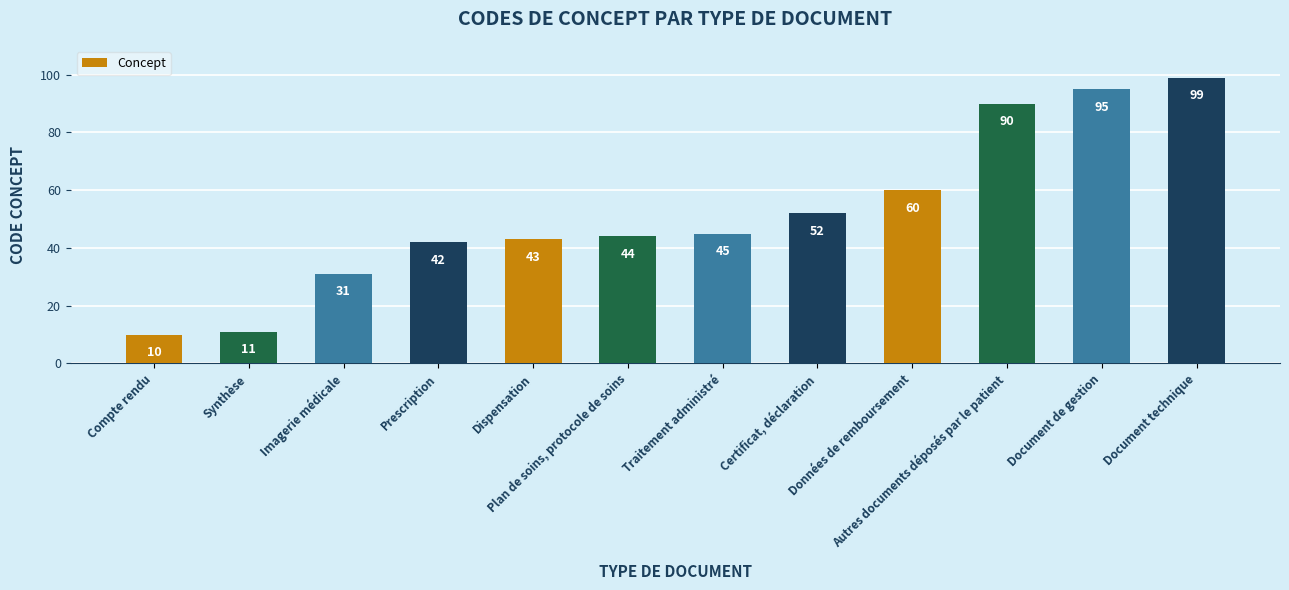

What is the value of the 10th bar from the left?

90